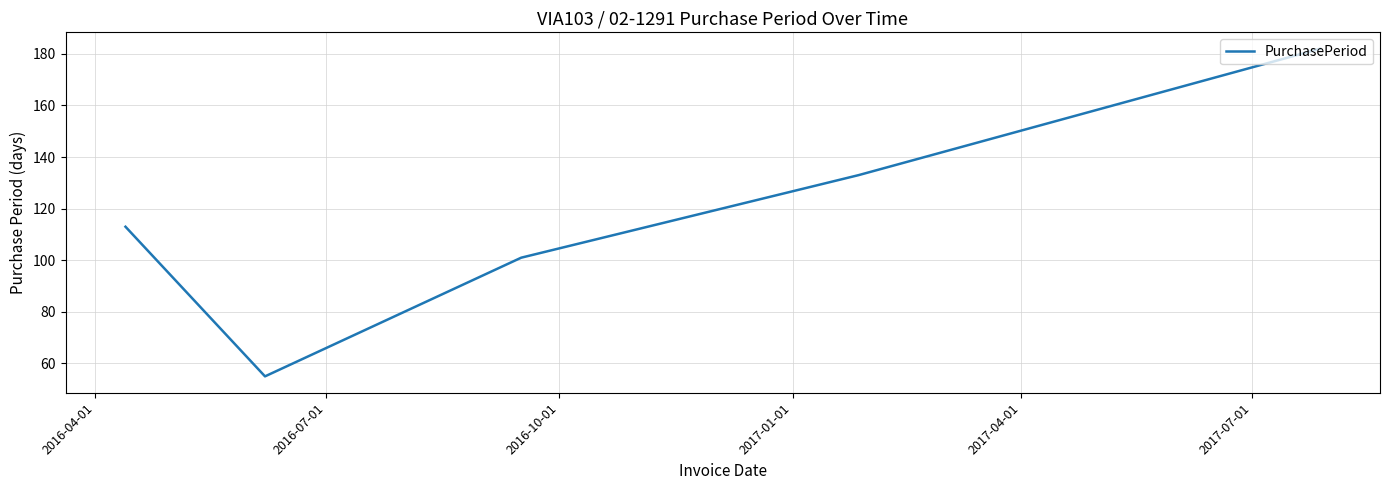

What is the smallest value displayed?

55